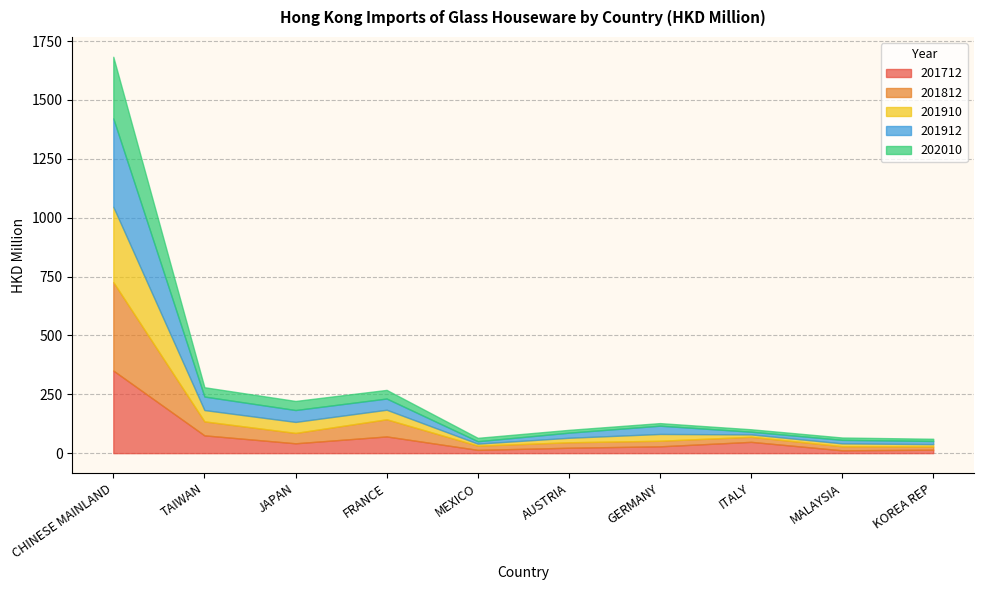

Where is 202010 nearest to the value 135?

TAIWAN